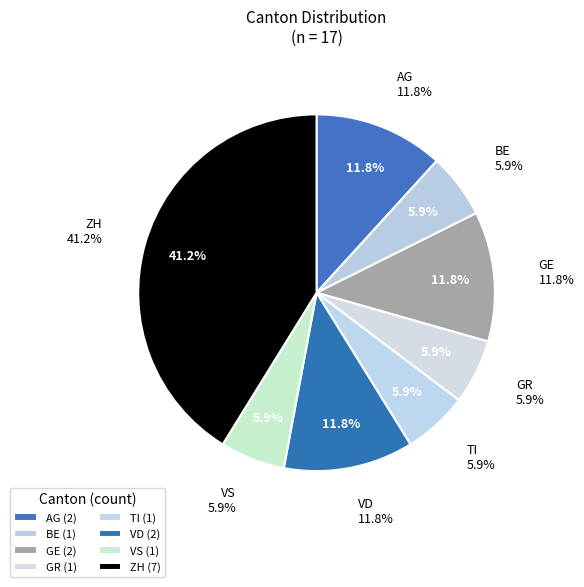

To the nearest percent, what portion does VS represent?

6%